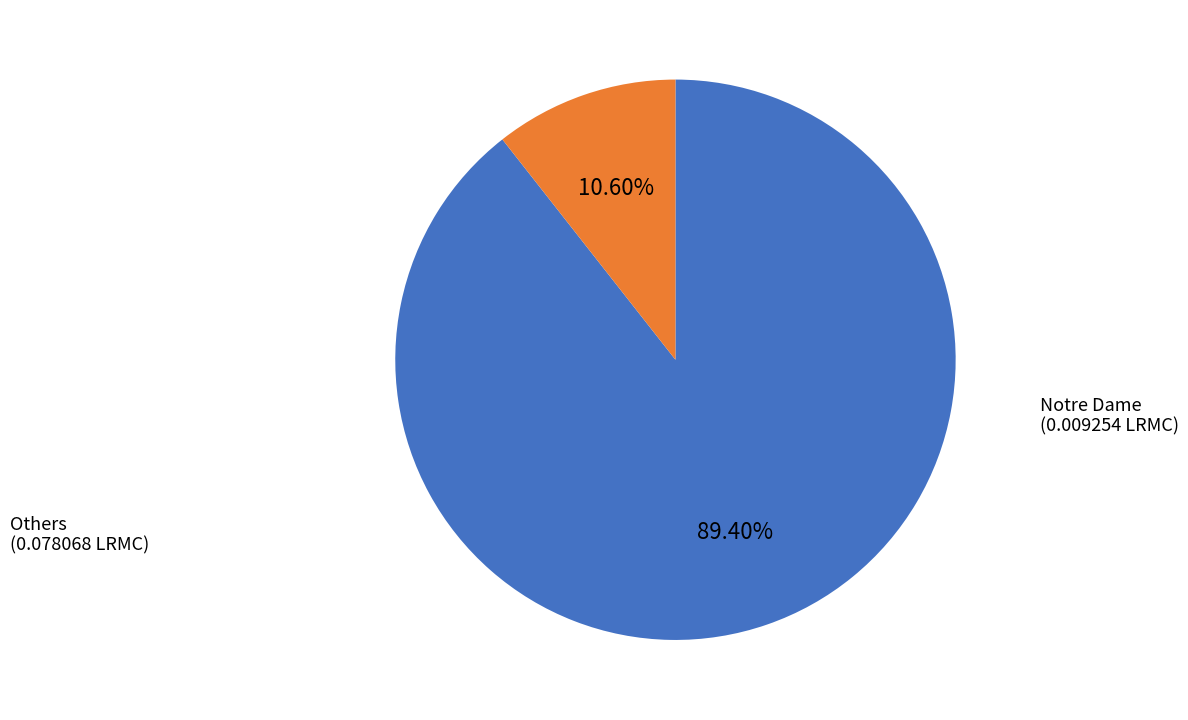

Does any single category account for the majority?

Yes